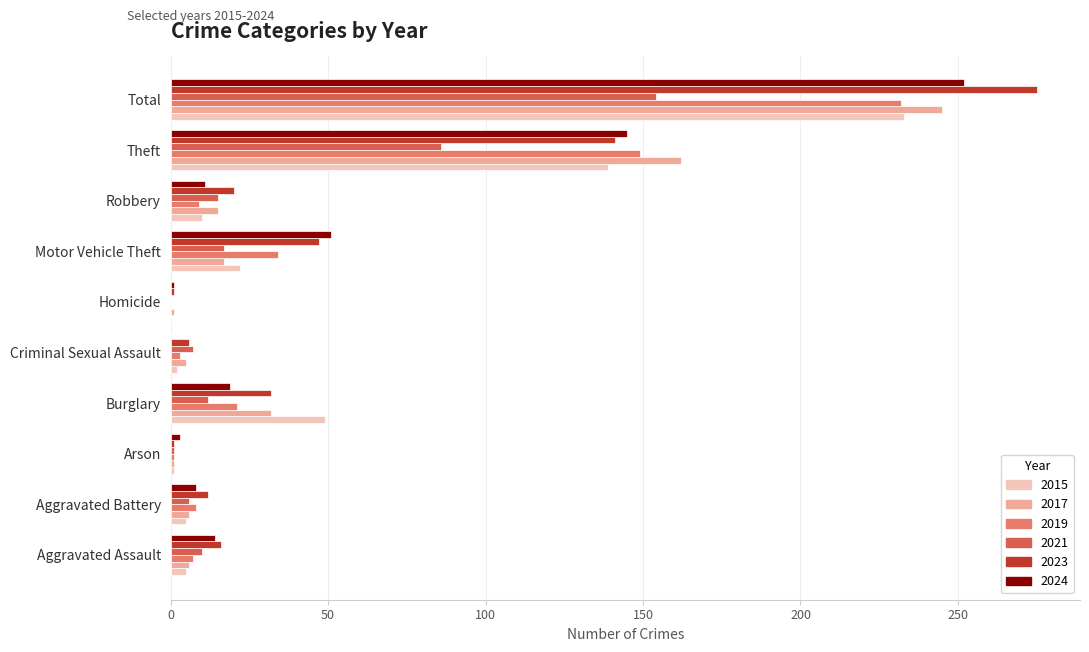

What is the sum of the 2024 values at Criminal Sexual Assault and Theft?

145